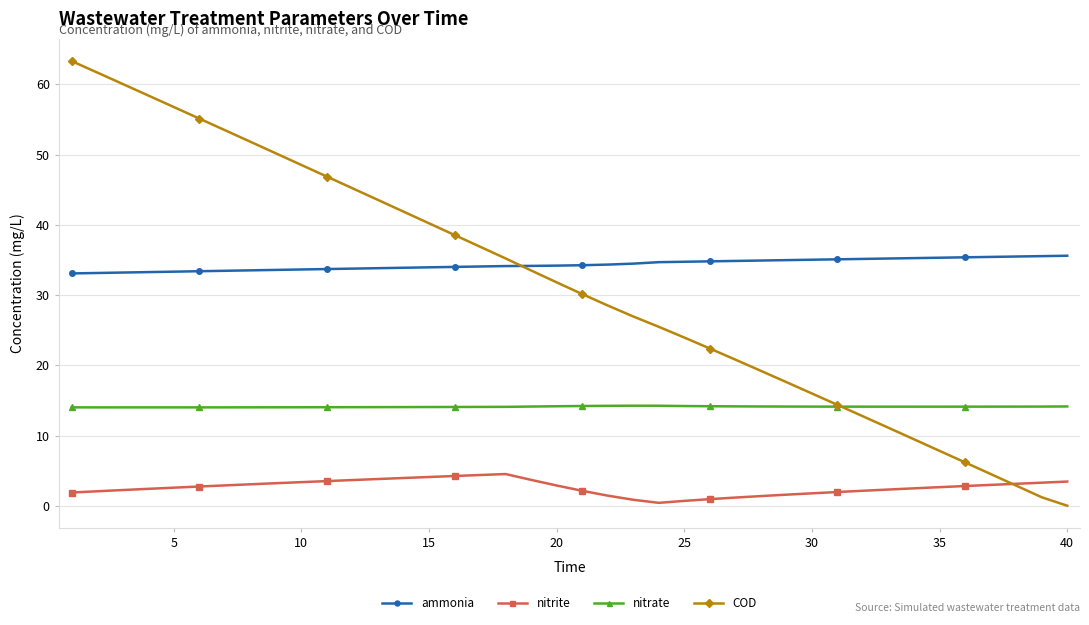

How many lines are shown in the chart?

4